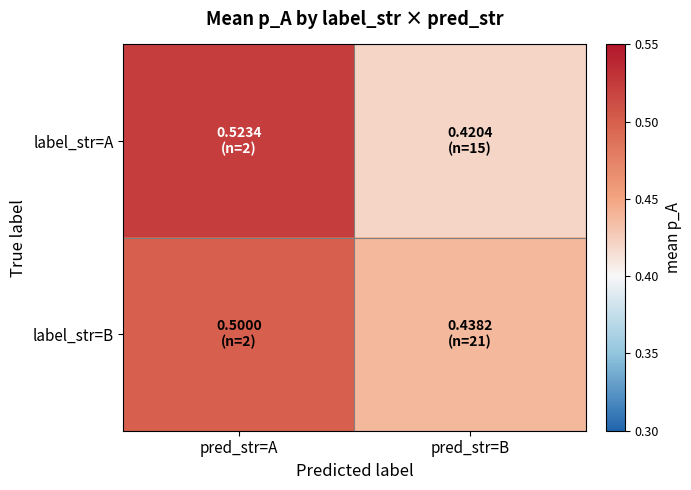

What is the total value across all series at pred_str=B?

0.9